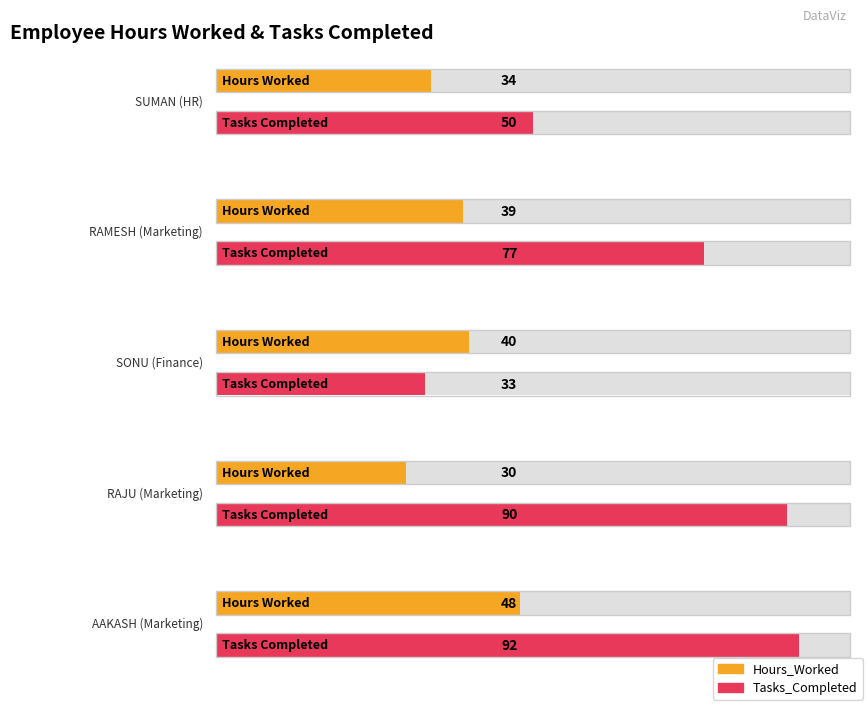

Which category has the highest value across all series?

AAKASH (Marketing)